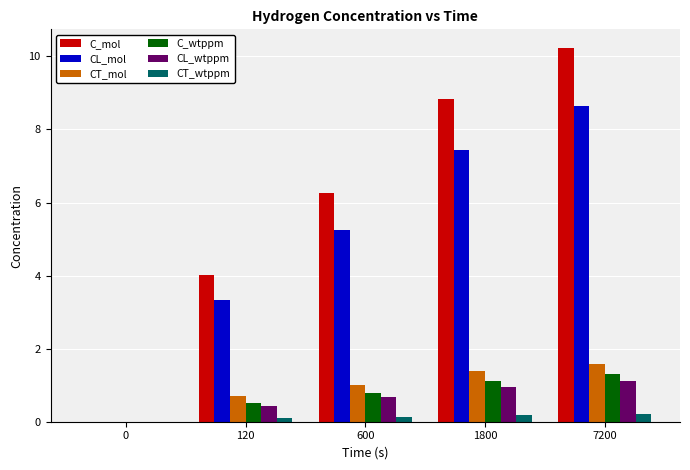

What is the greatest value displayed?

10.2